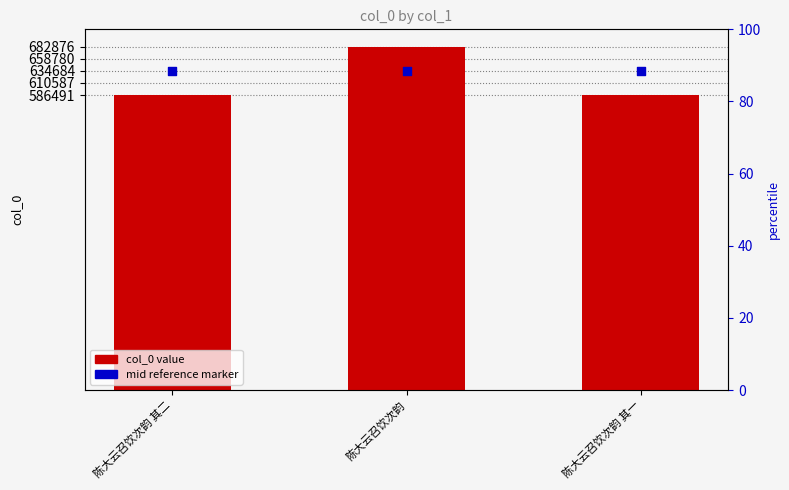

Which series reaches the maximum Y coordinate?

col_0 value